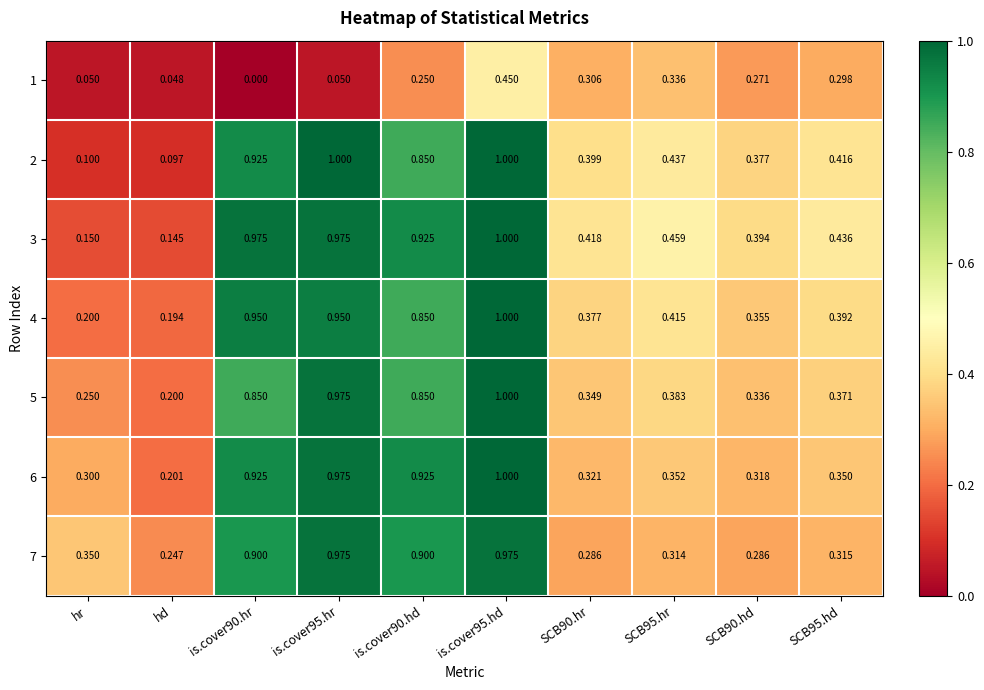

Is the value of 3 at is.cover95.hr greater than the value of 2 at hd?

Yes